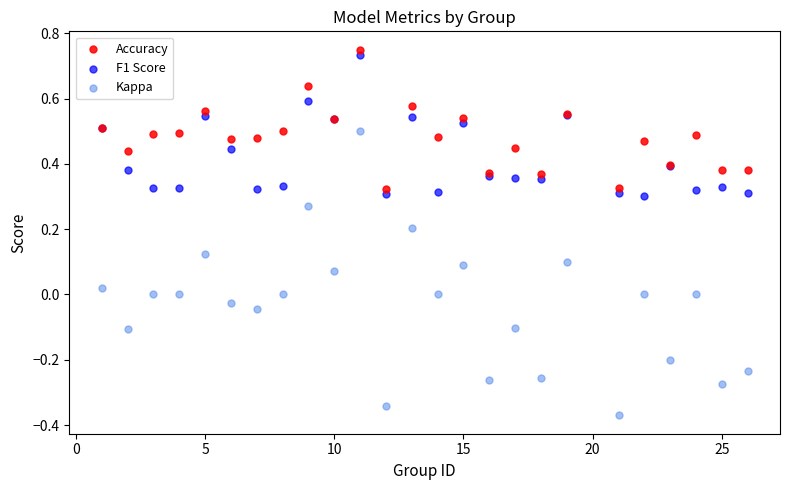

Which series has the largest Y range (max minus min)?

Kappa